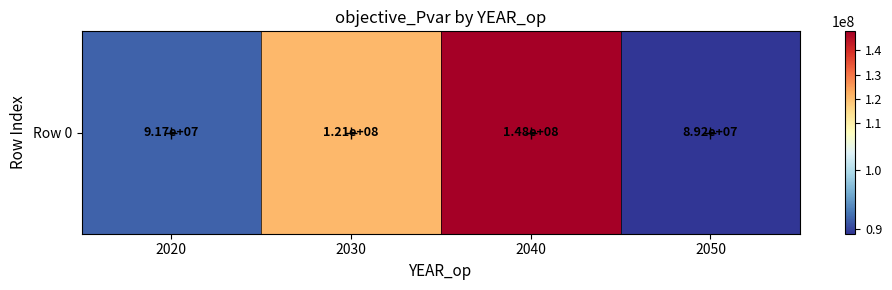

What is the difference between the maximum and minimum values?

58474744.9